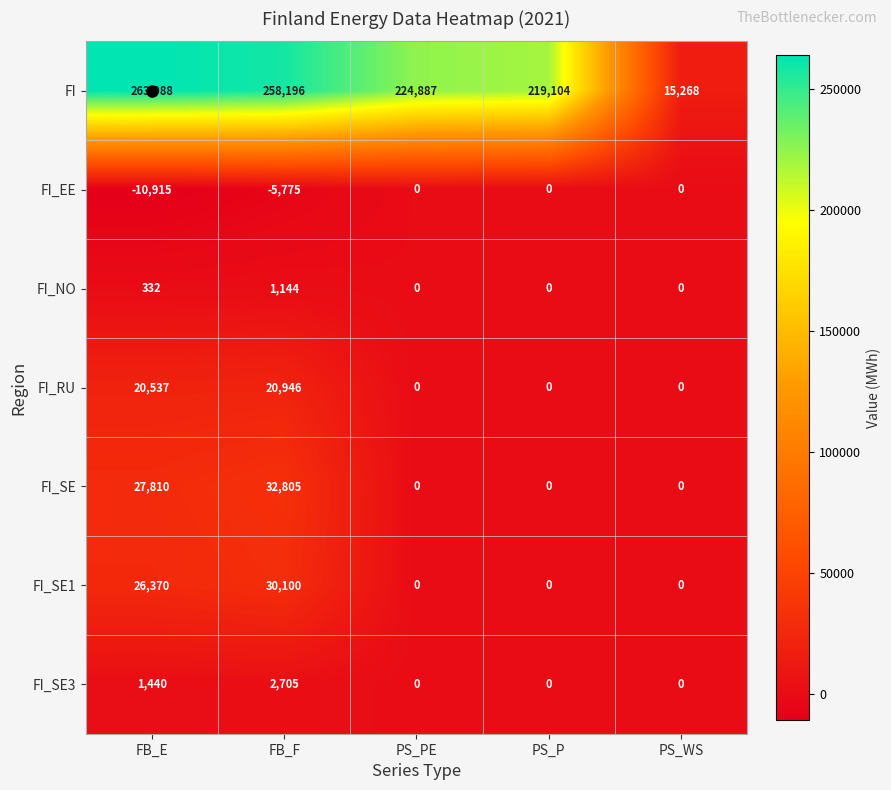

What is the maximum value shown in the chart?

263988